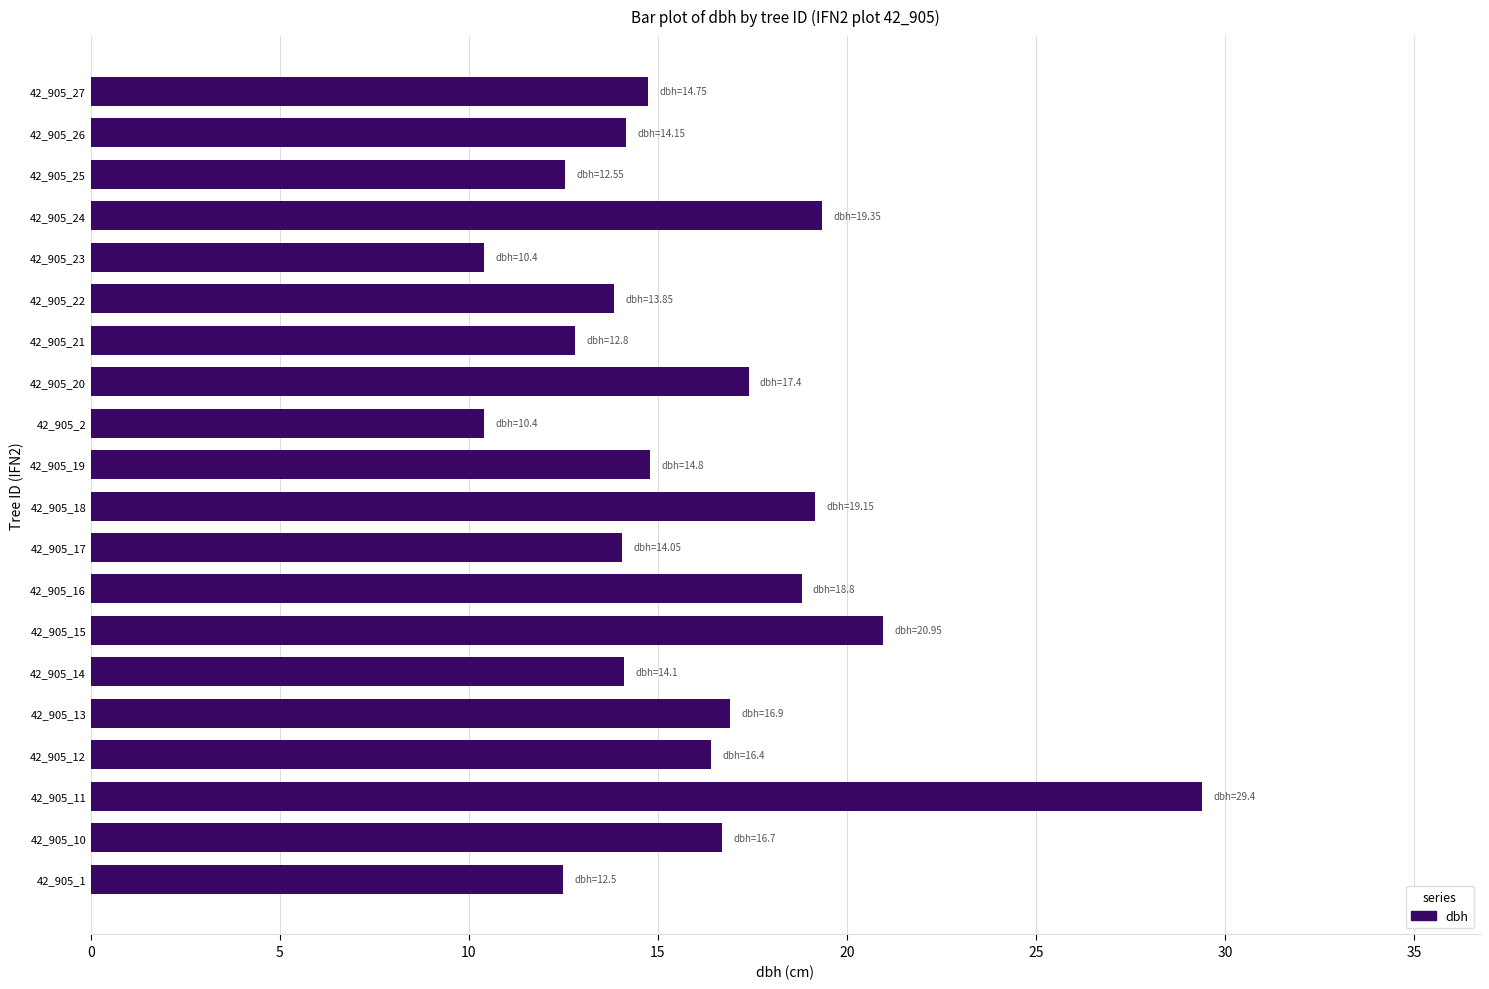

What is the difference between the maximum and minimum values?

19.0